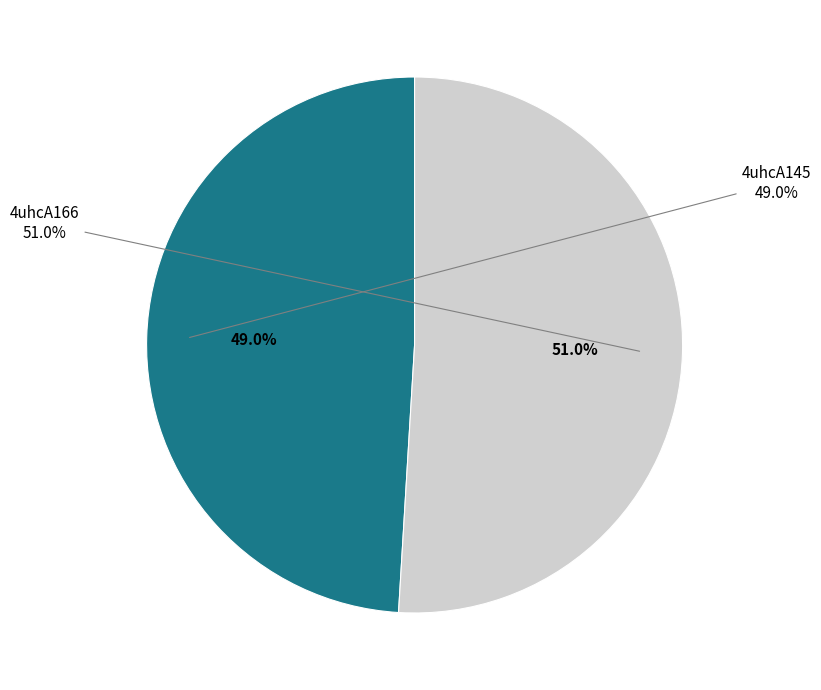

How many slices are in this pie chart?

2